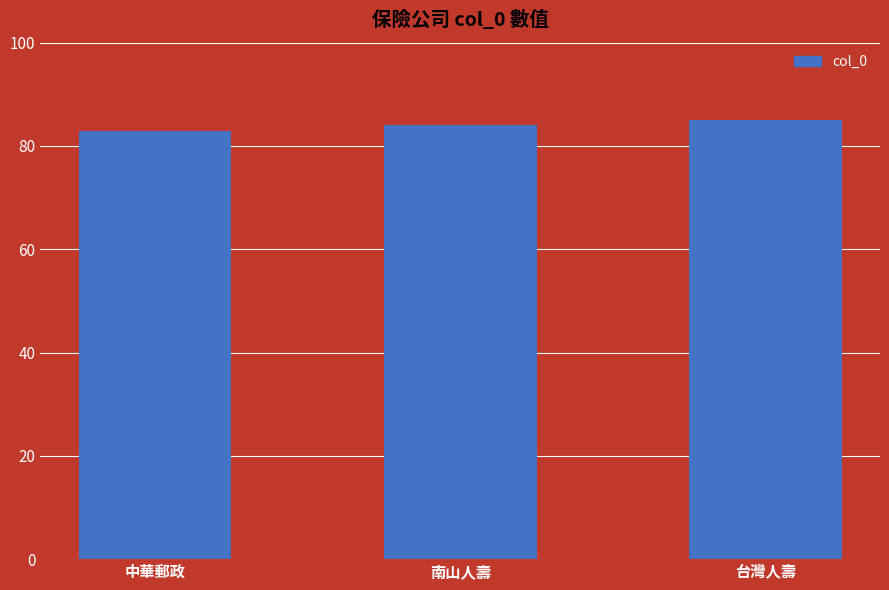

The value at 中華郵政 is 33. True or false?

False